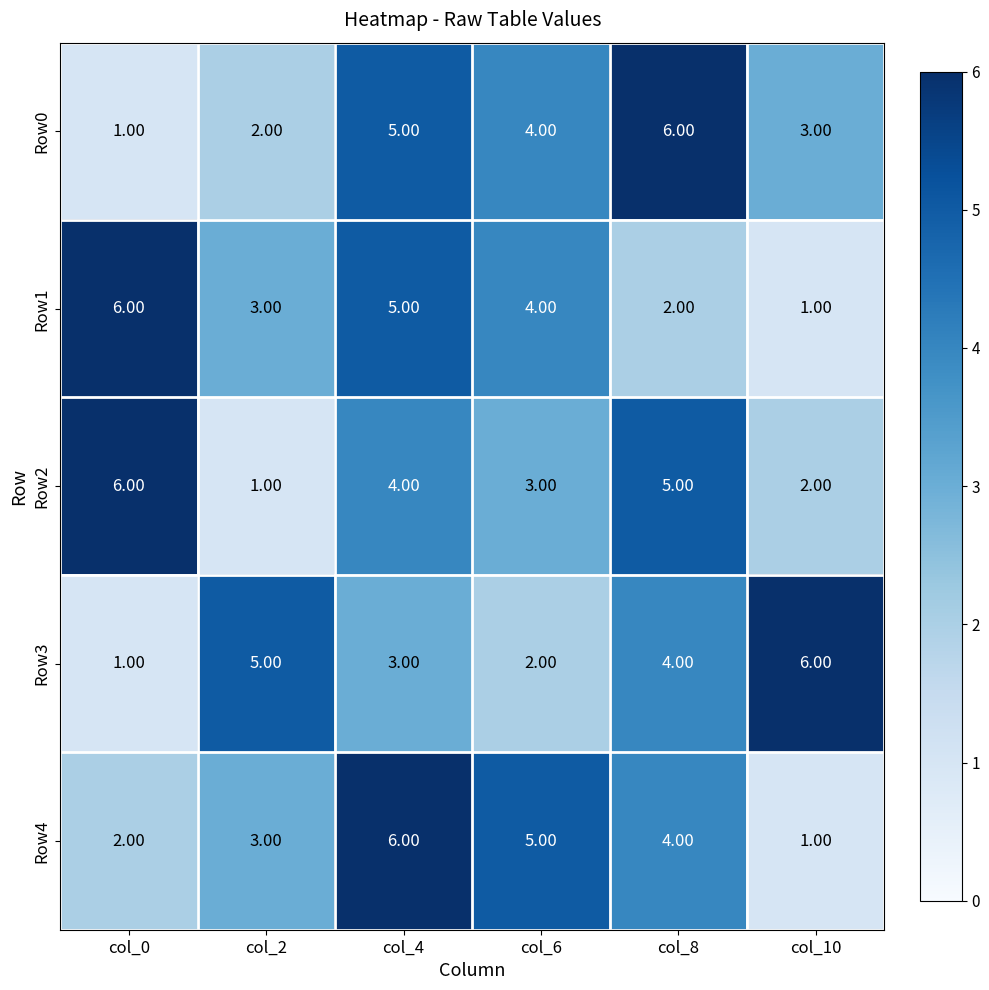

What is the total value across all series at col_2?

14